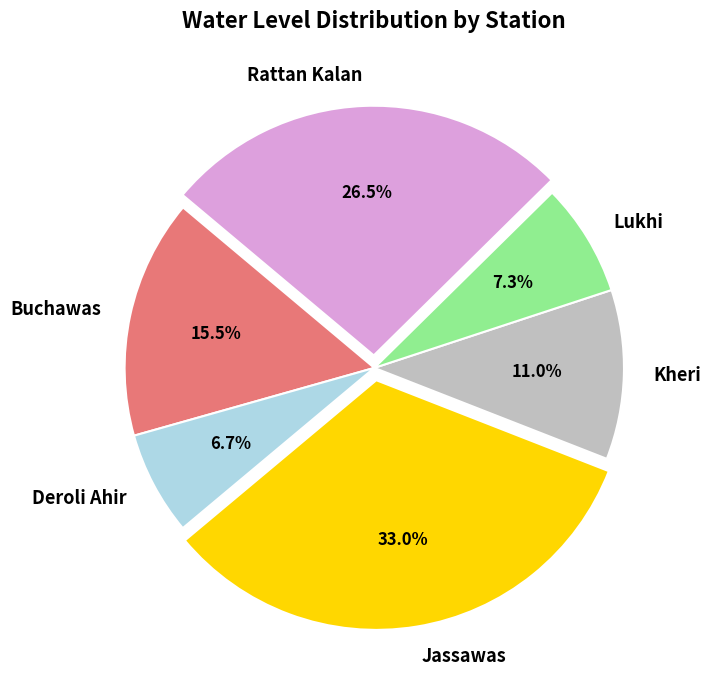

What is the ratio of the value at Kheri to the value at Buchawas?

0.7